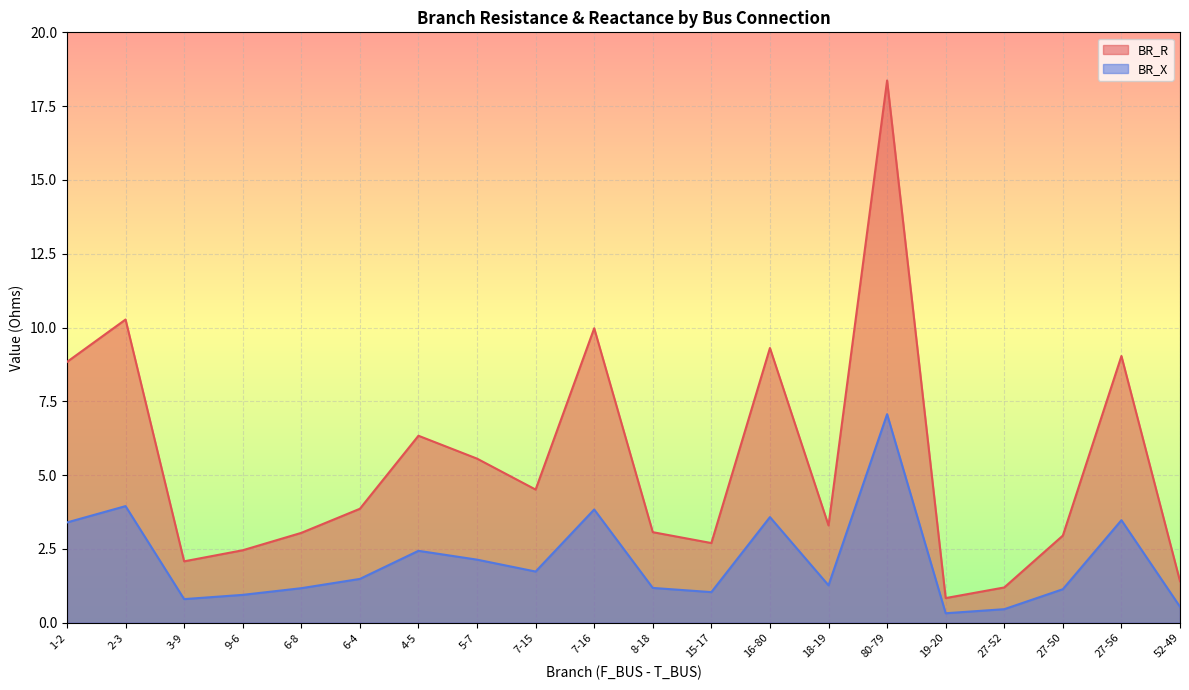

At which category is the sum across all series the highest?

80-79